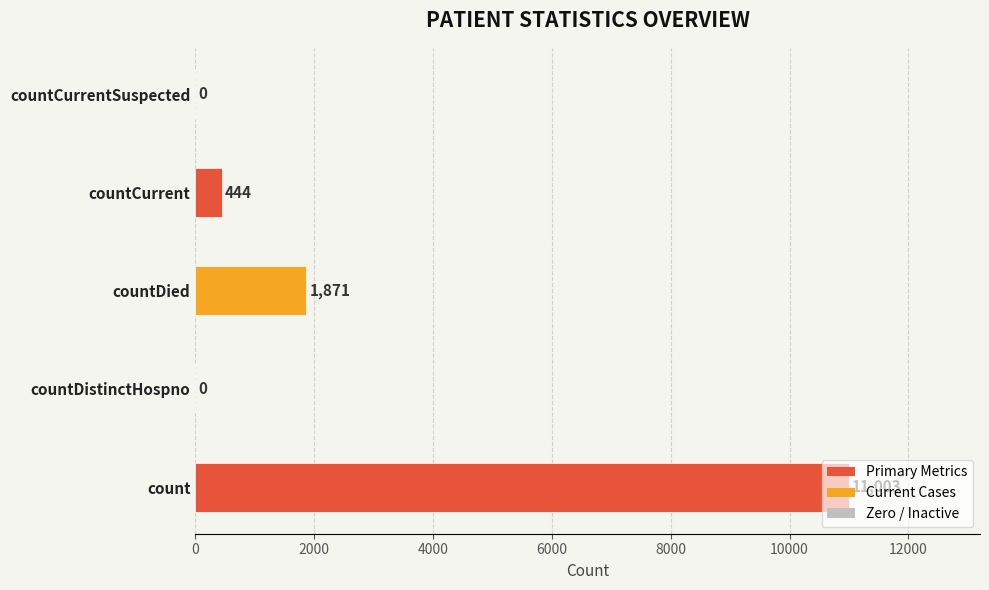

What is the sum of the values at count and countCurrentSuspected?

11003